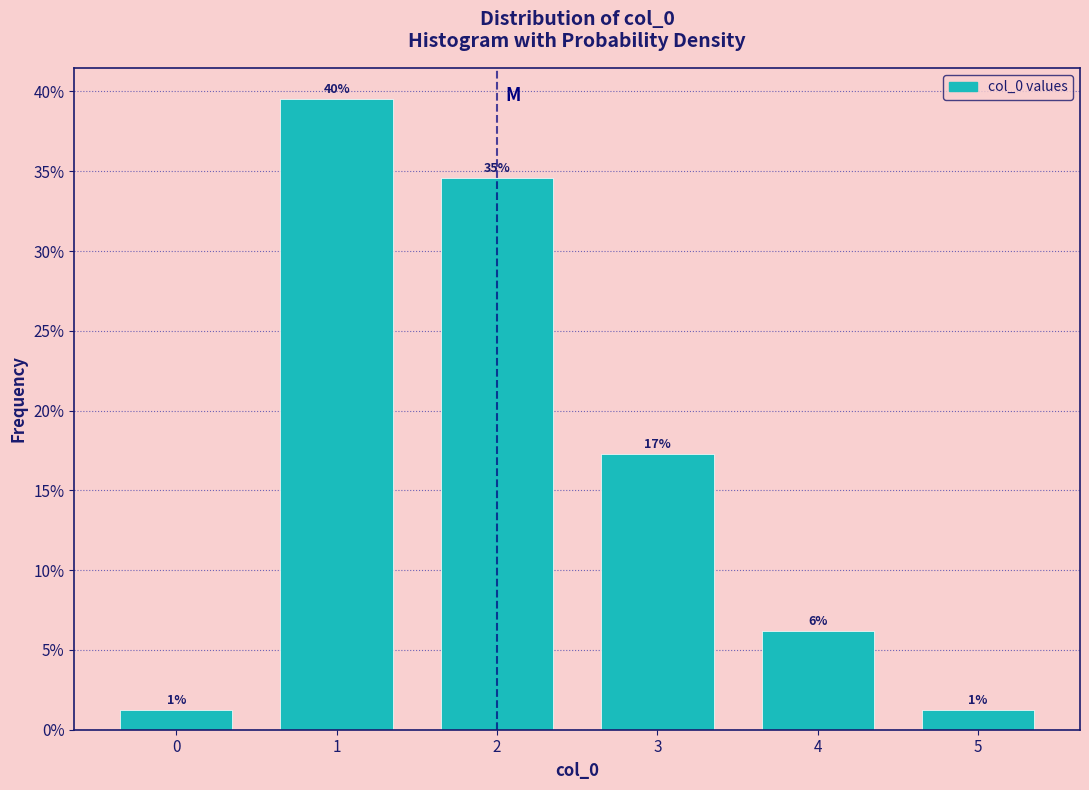

Does the chart contain any negative values?

No